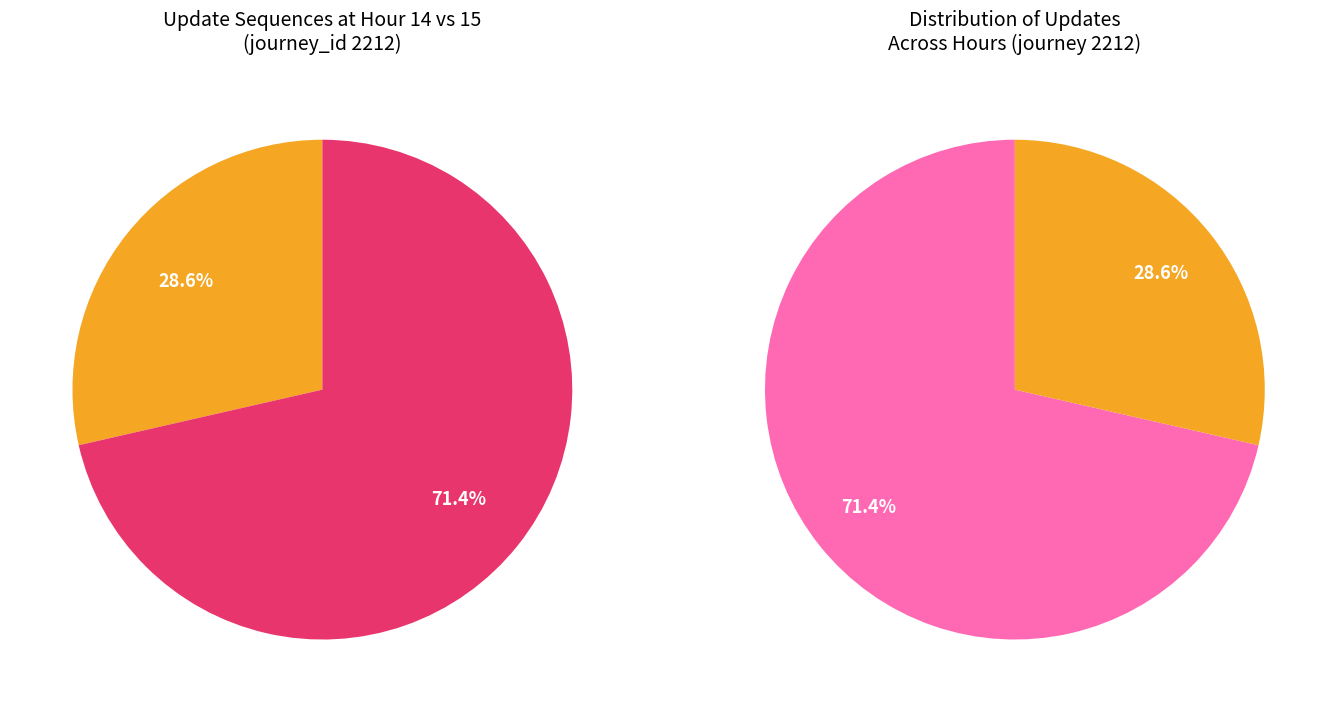

Which slice represents more than half of the pie?

hour_15